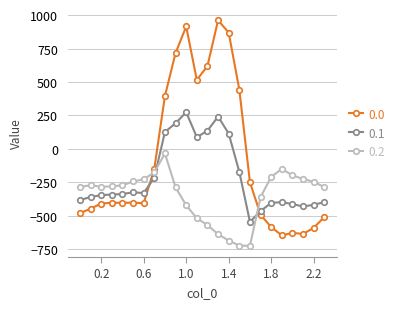

Rank the series by their maximum value, from highest to lowest.

0.0, 0.1, 0.2